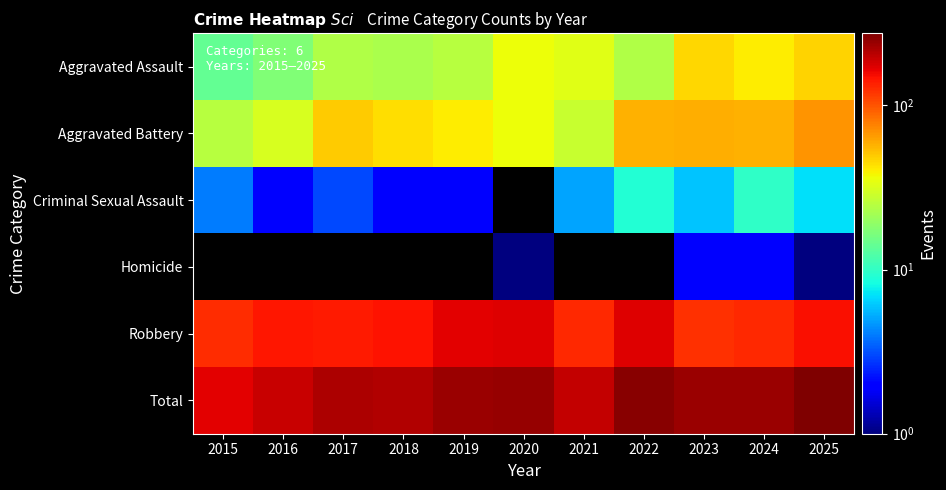

Is it true that Aggravated Battery equals 31.0 at 2016?

True